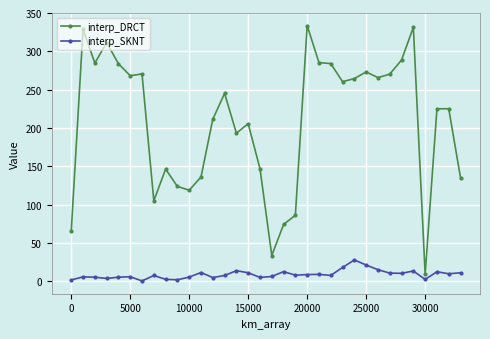

What is the value of the interp_DRCT point at the 31st from the left?

8.8